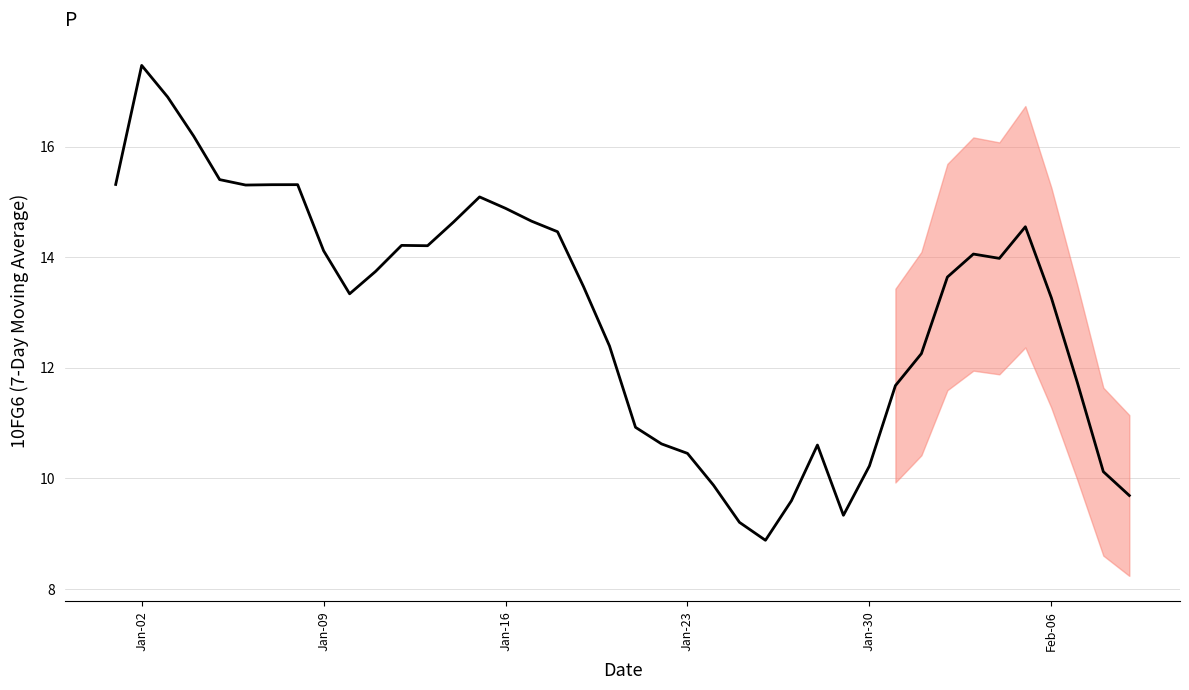

What is the difference between the maximum and minimum values?

8.6